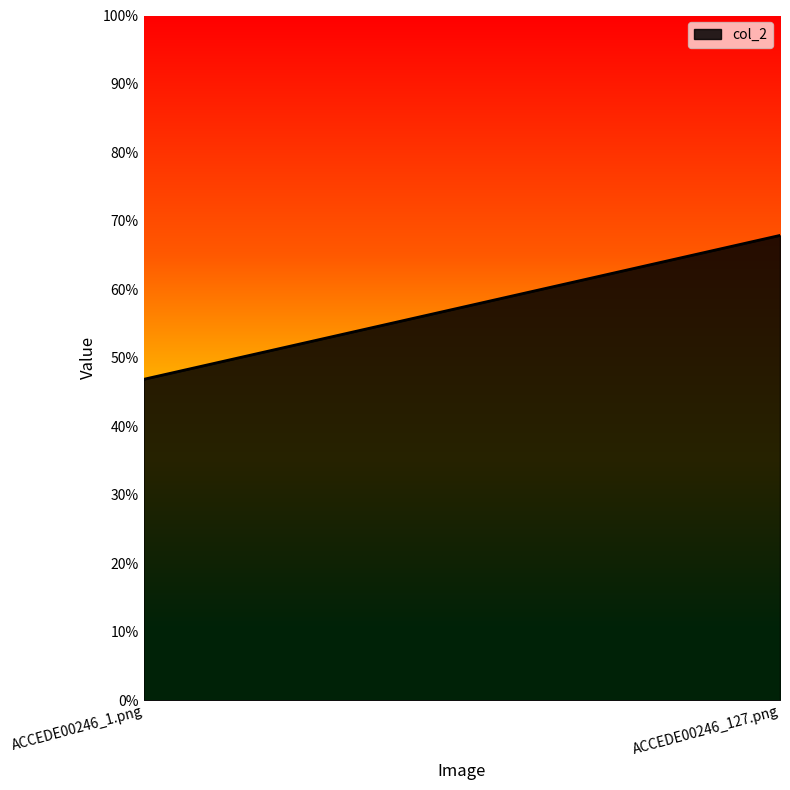

How many distinct data groups are displayed?

1